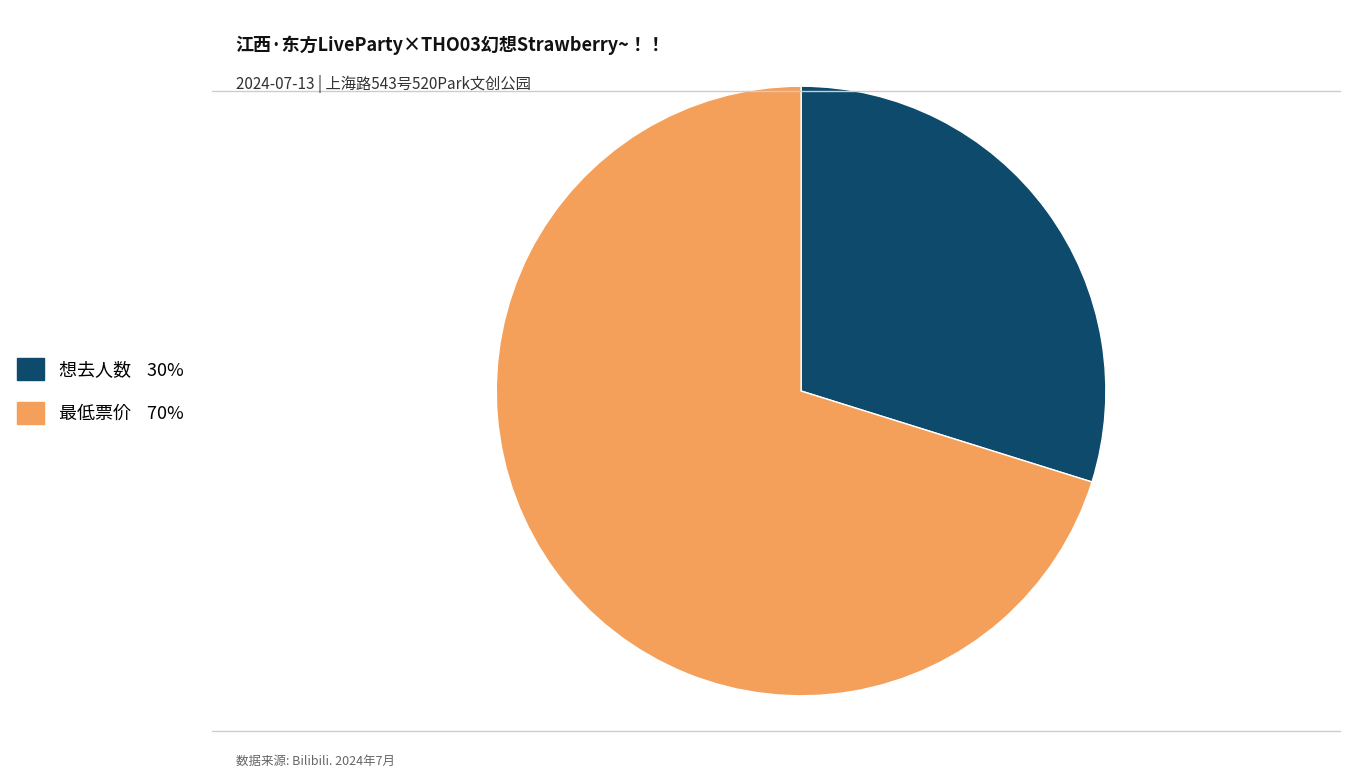

Rank the categories by value from highest to lowest.

最低票价, 想去人数